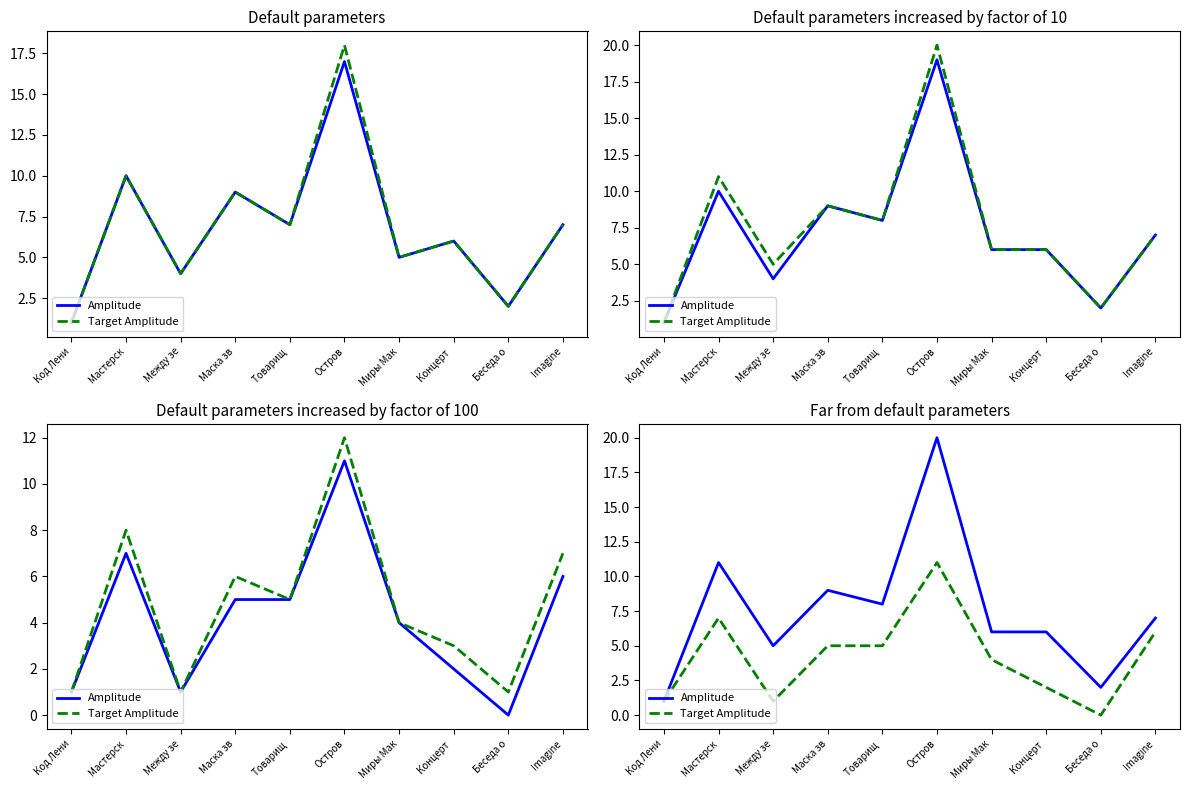

At which category does Target Amplitude reach its first local valley?

Между зе